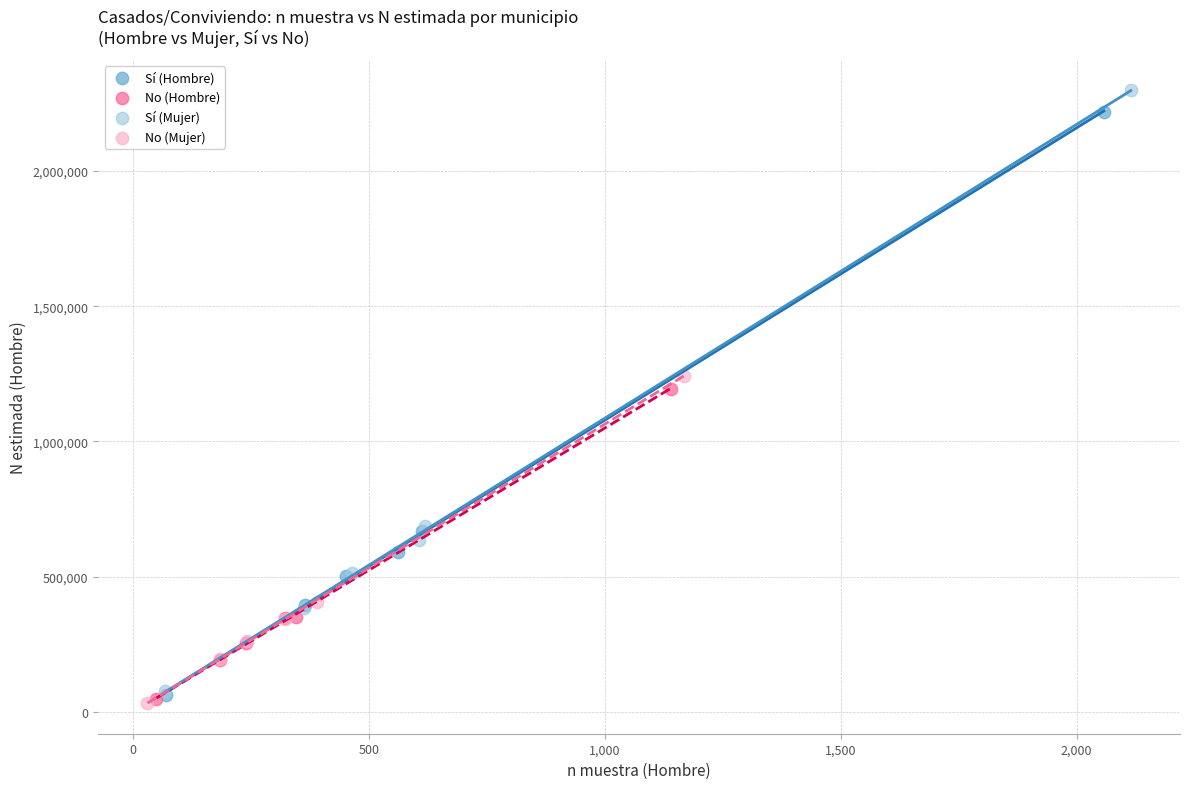

What are all the series names shown in the legend?

Sí (Hombre), No (Hombre), Sí (Mujer), No (Mujer)